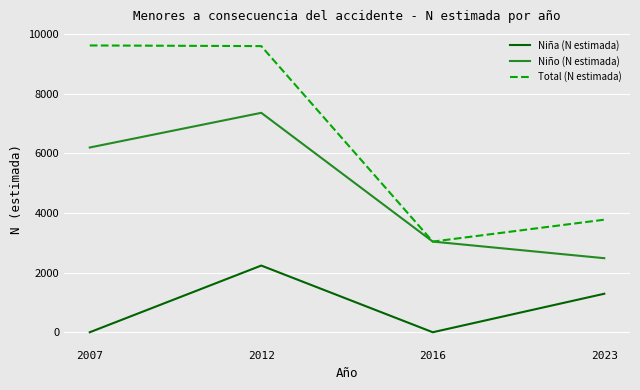

The Niña (N estimada) series shows 1179 at 2016. True or false?

False